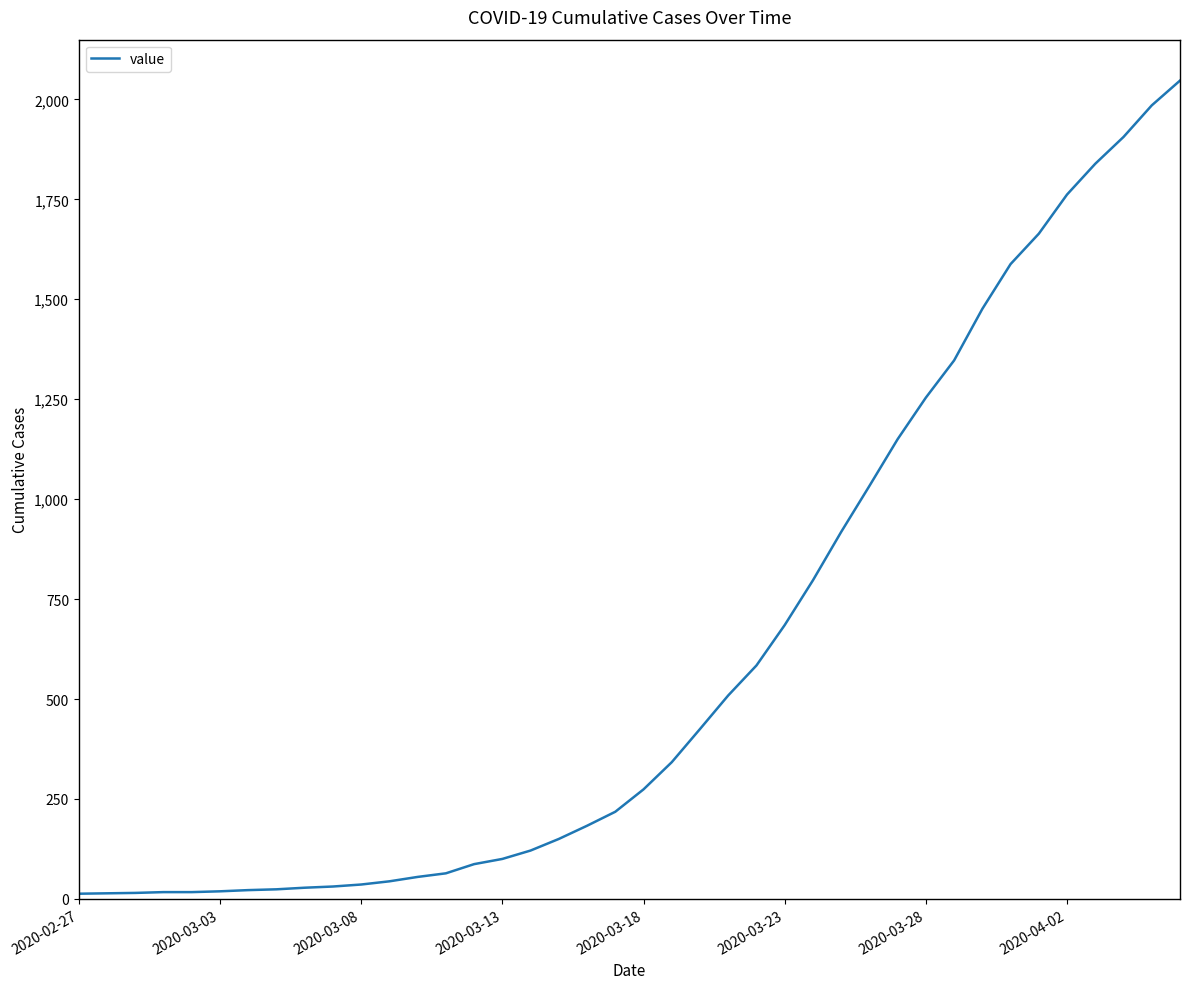

What is the average value?

621